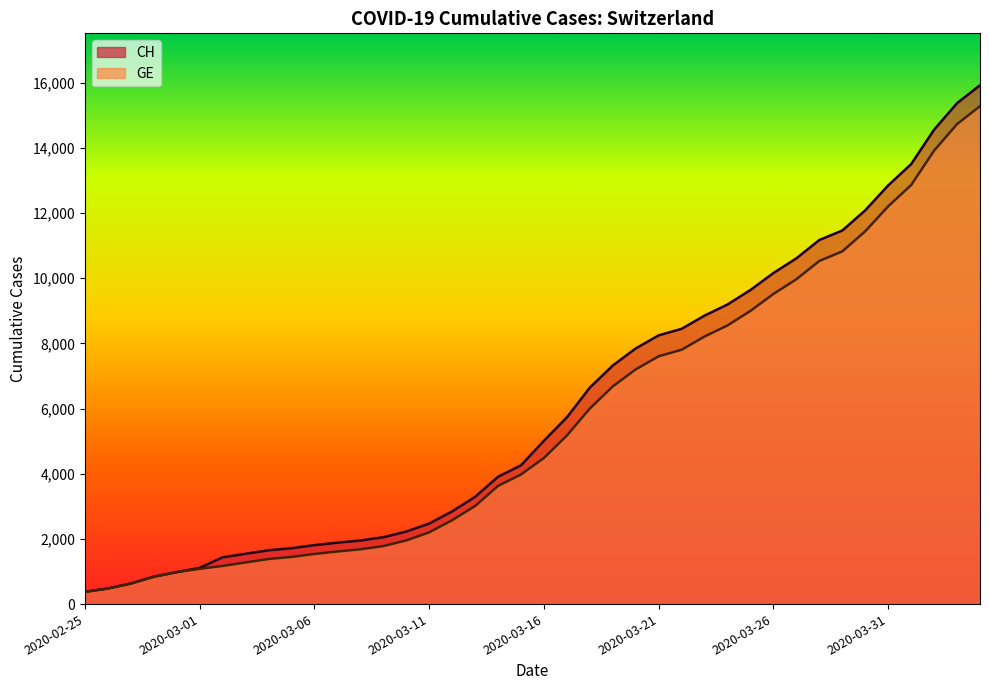

True or false: GE and CH intersect in this chart.

False